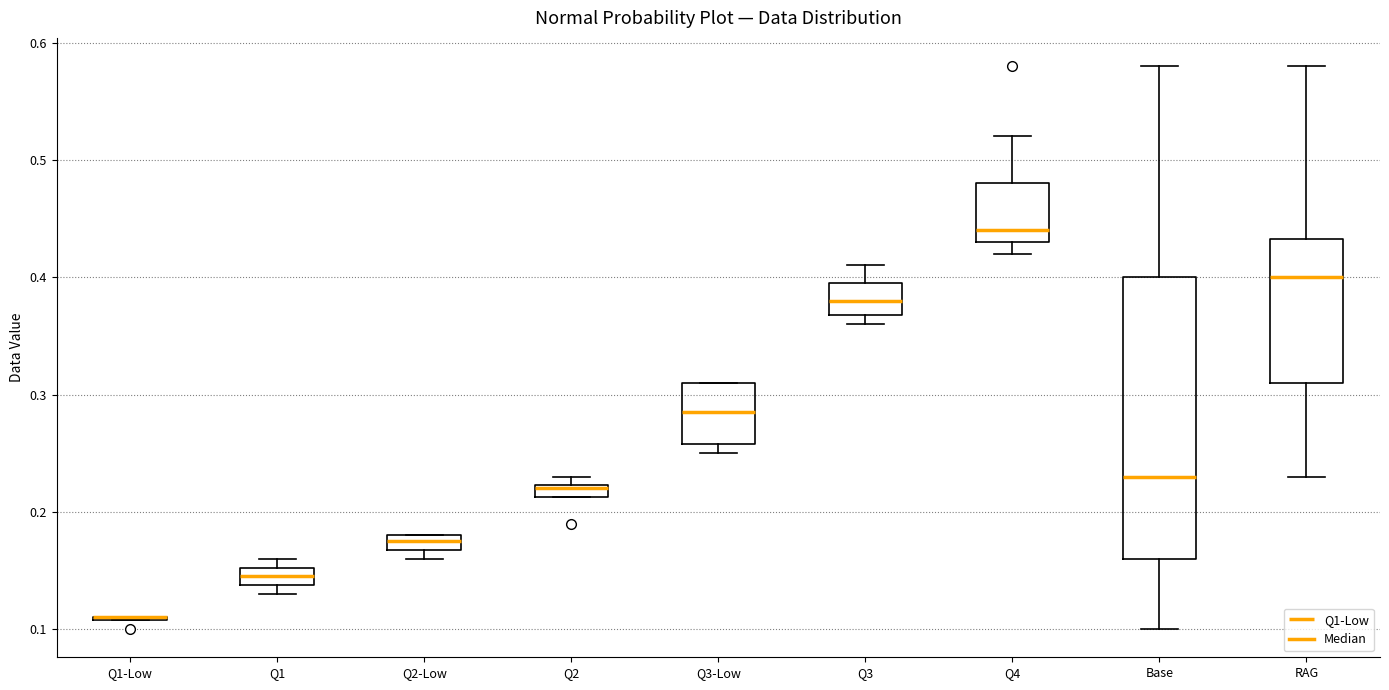

Comparing the boxes themselves (not the whiskers), which one is the tallest?

Base